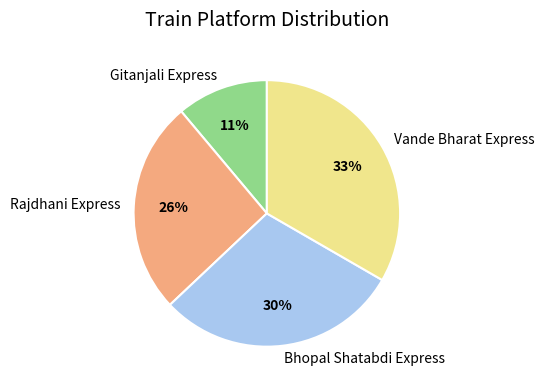

The Rajdhani Express slice represents 26% of the pie. True or false?

True